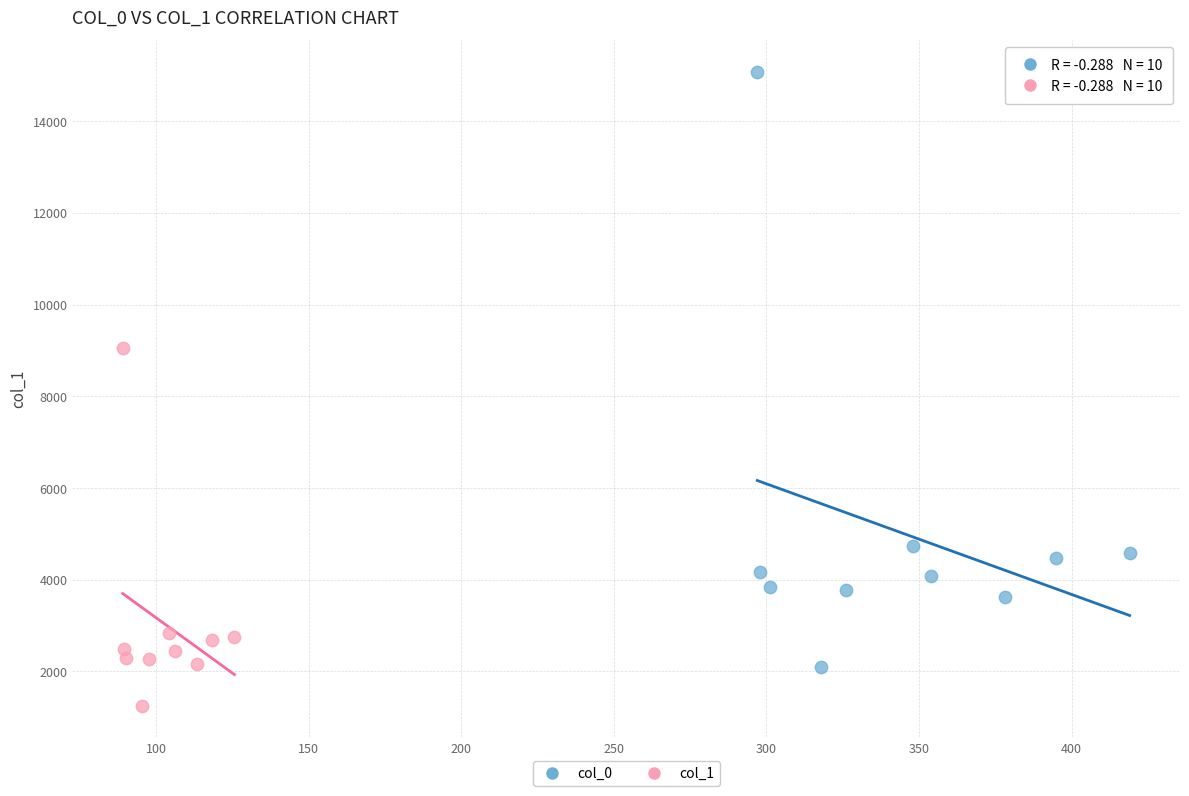

Which series contains the lowest Y value?

col_1